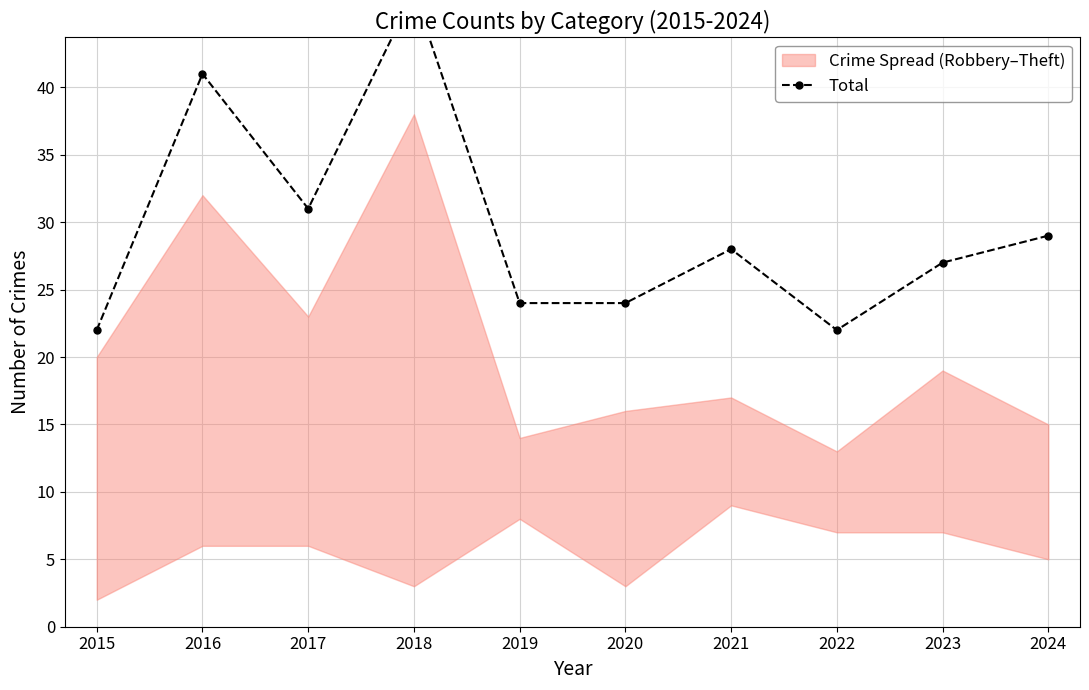

What is the difference between the maximum and minimum values?

25